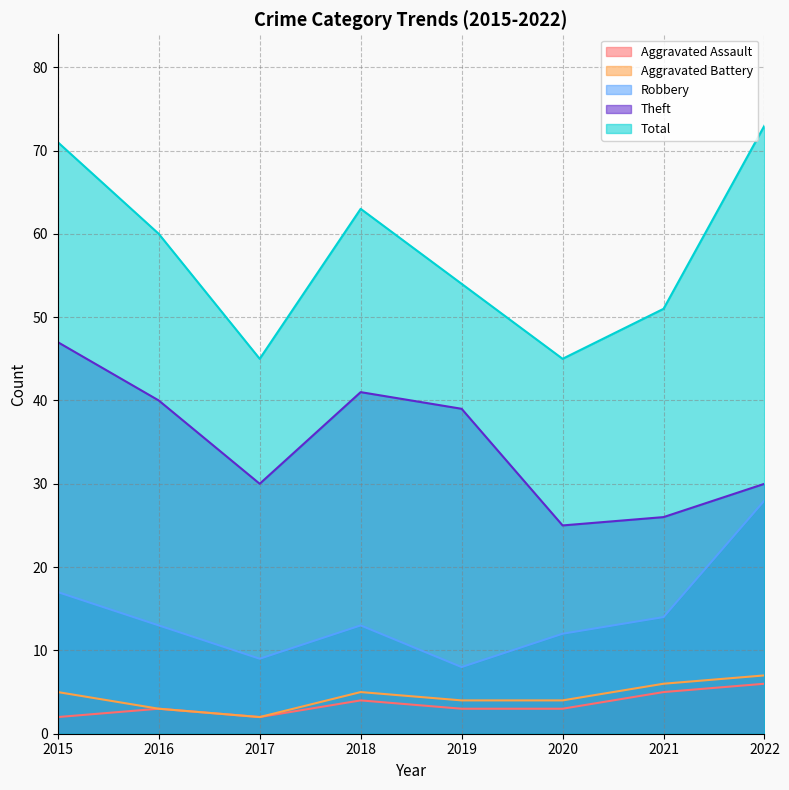

Where is the first local minimum for Aggravated Battery?

2017